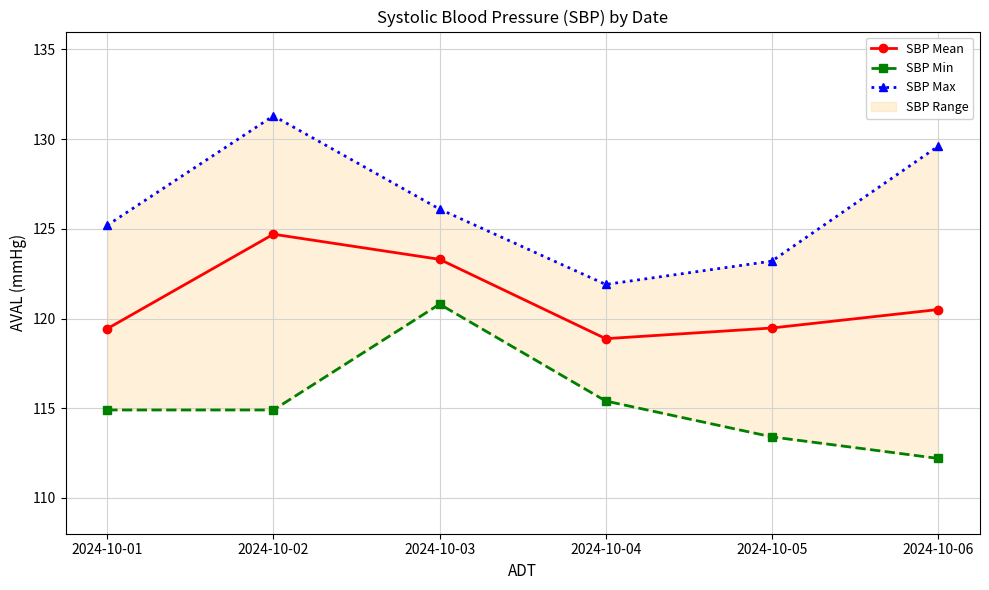

Rank the series at 2024-10-02 from highest to lowest value.

SBP Max, SBP Mean, SBP Min